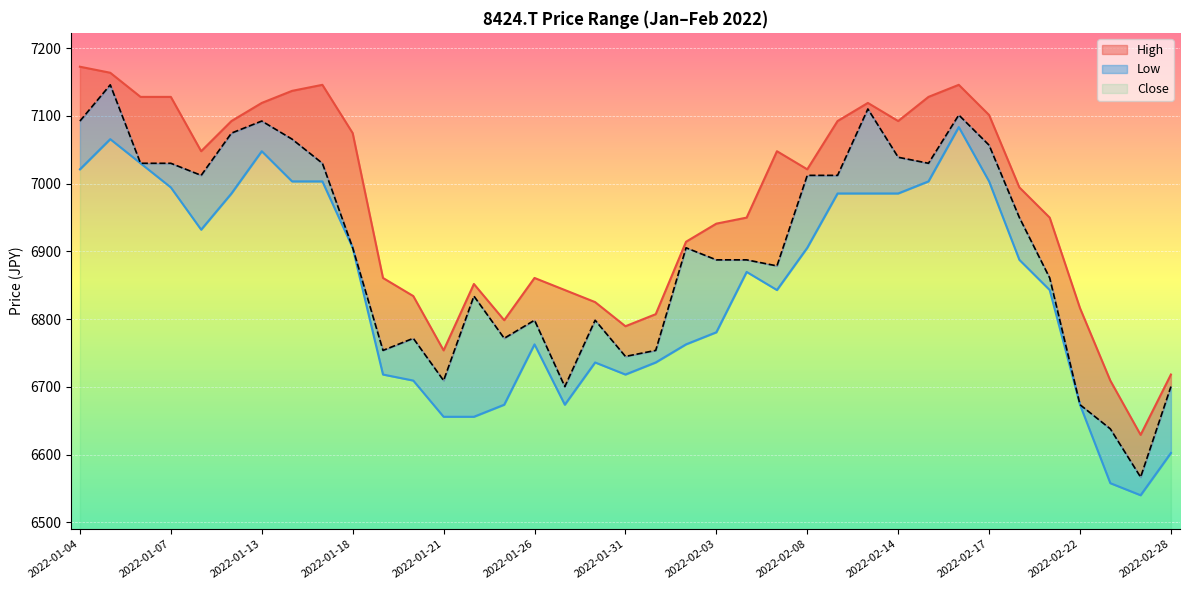

Rank the categories by High value from lowest to highest.

2022-02-25, 2022-02-24, 2022-02-28, 2022-01-21, 2022-01-31, 2022-01-25, 2022-02-01, 2022-02-22, 2022-01-28, 2022-01-20, 2022-01-27, 2022-01-24, 2022-01-19, 2022-01-26, 2022-02-02, 2022-02-03, 2022-02-21, 2022-02-04, 2022-02-18, 2022-02-08, 2022-02-07, 2022-01-11, 2022-01-18, 2022-02-14, 2022-01-12, 2022-02-09, 2022-02-17, 2022-01-13, 2022-02-10, 2022-01-06, 2022-01-07, 2022-02-15, 2022-01-14, 2022-01-17, 2022-02-16, 2022-01-05, 2022-01-04